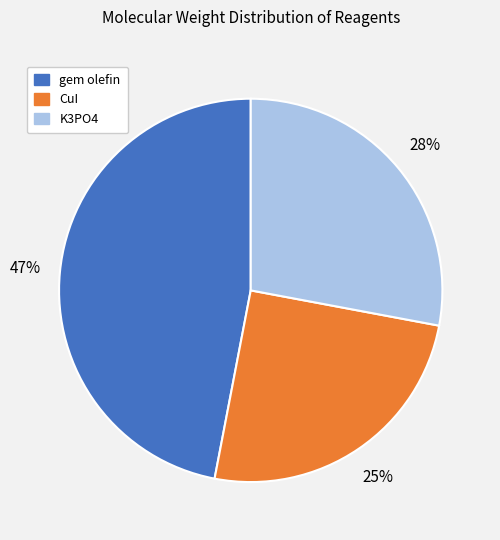

Which category has the biggest portion of the pie?

gem olefin